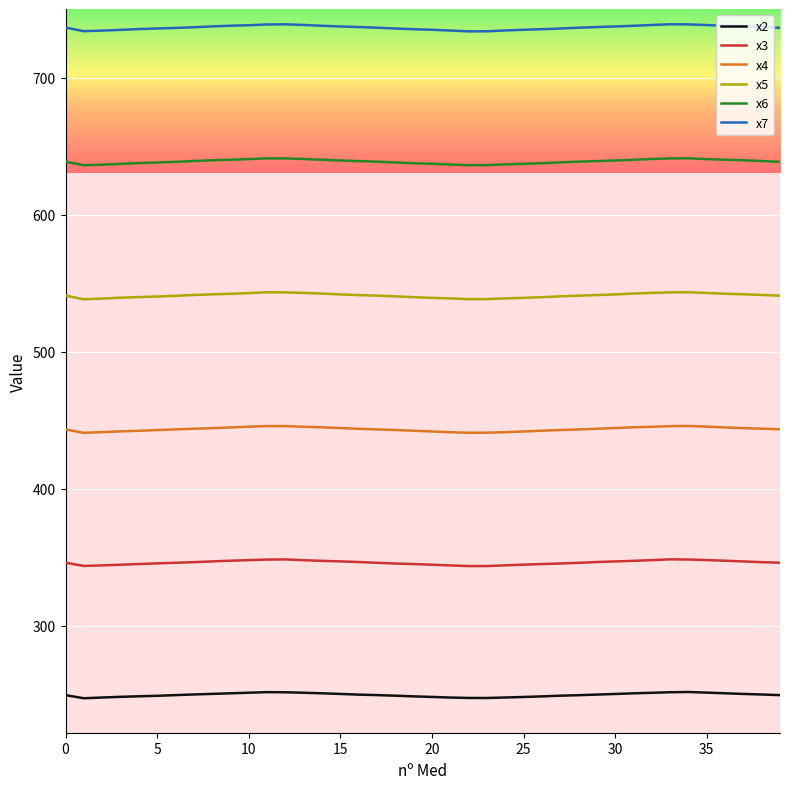

True or false: x3 and x6 cross at least once.

False